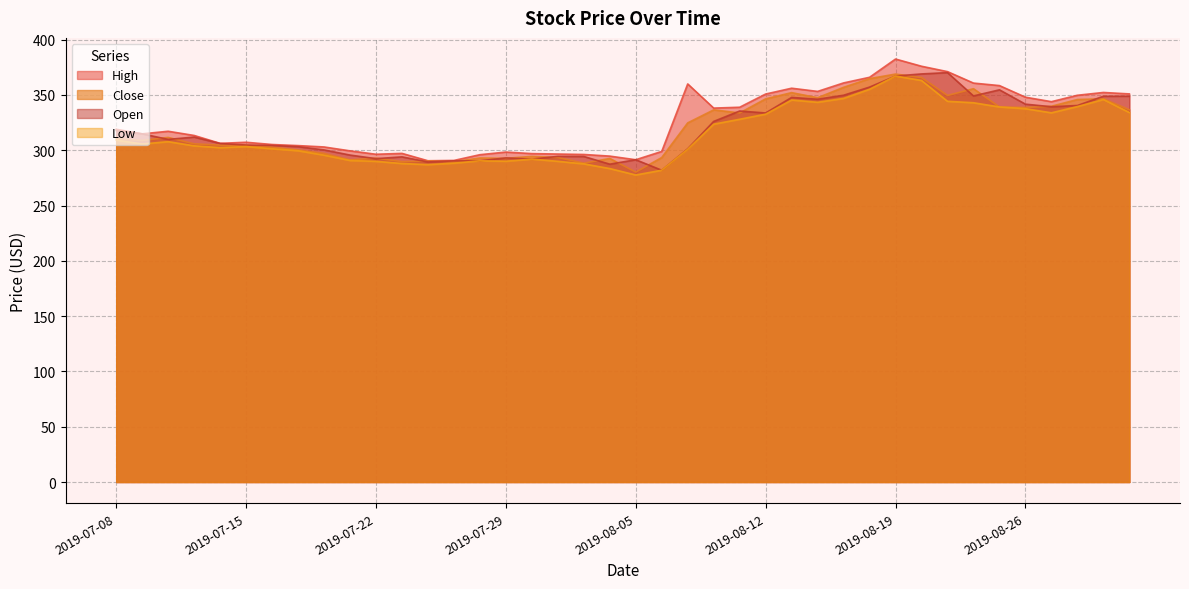

What is the difference between the second highest and minimum values in the Close series?

85.5